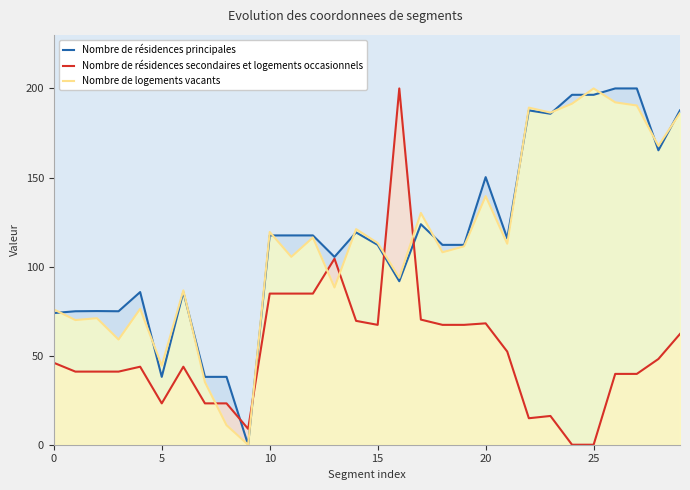

What is the maximum value for Nombre de résidences principales?

200.0